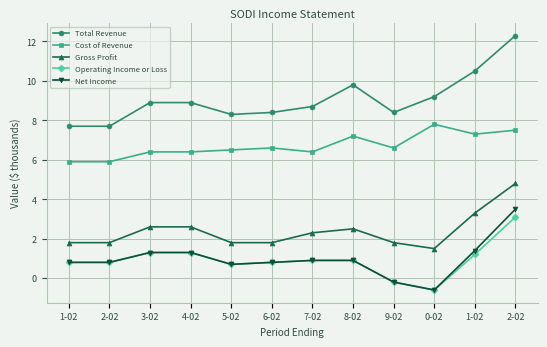

How many values in the Gross Profit series exceed 2?

6